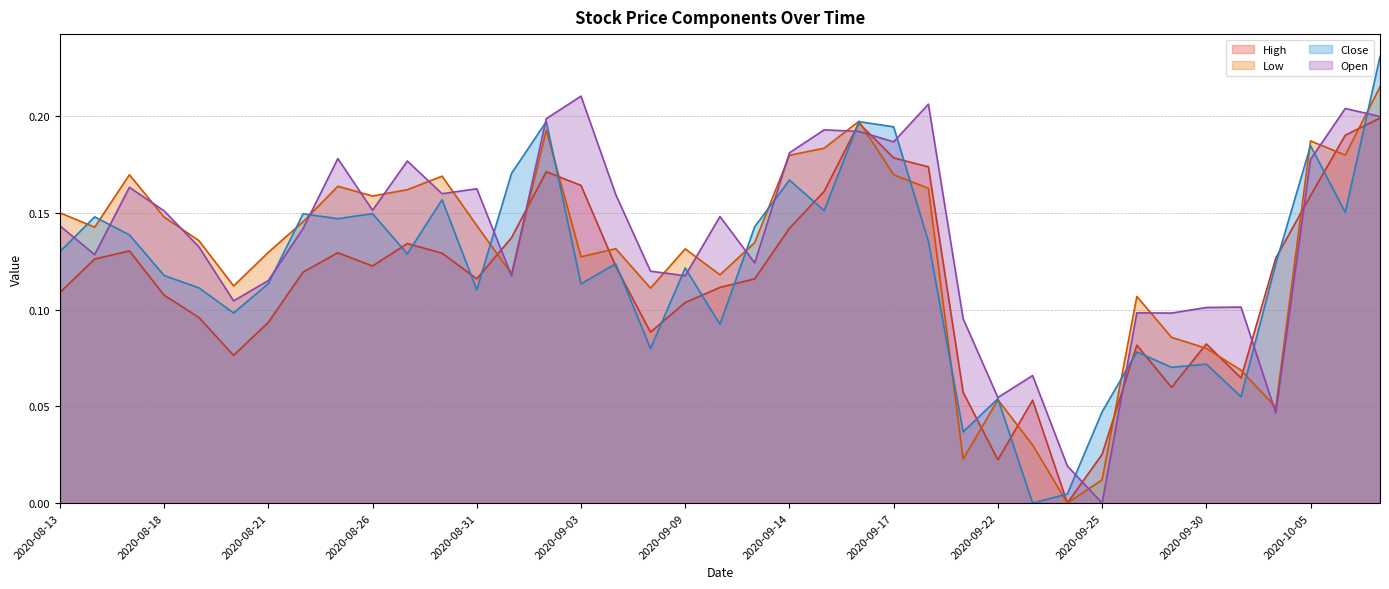

Does the chart have visible grid lines?

Yes